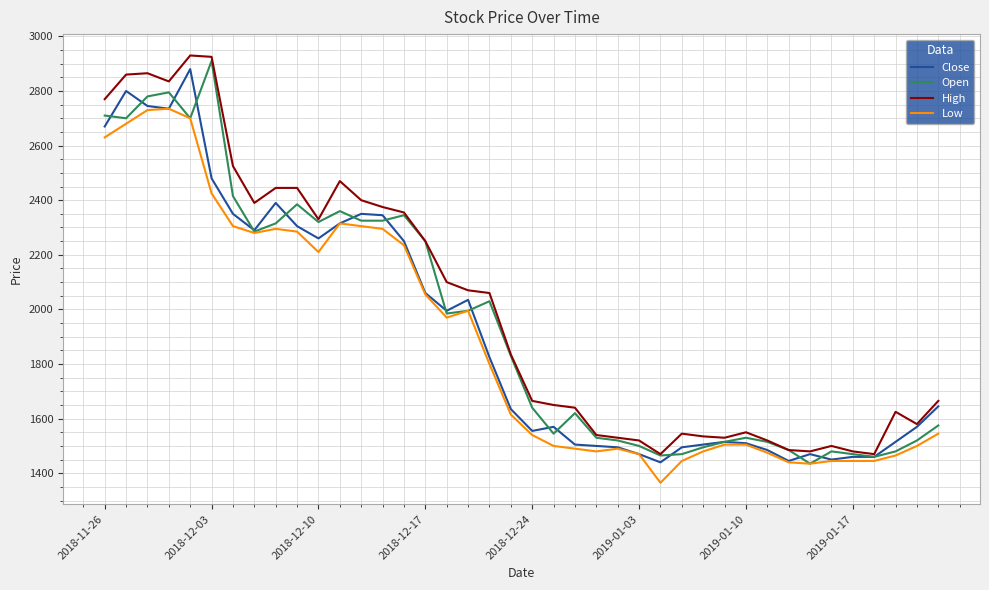

What is the minimum value for Close?

1440